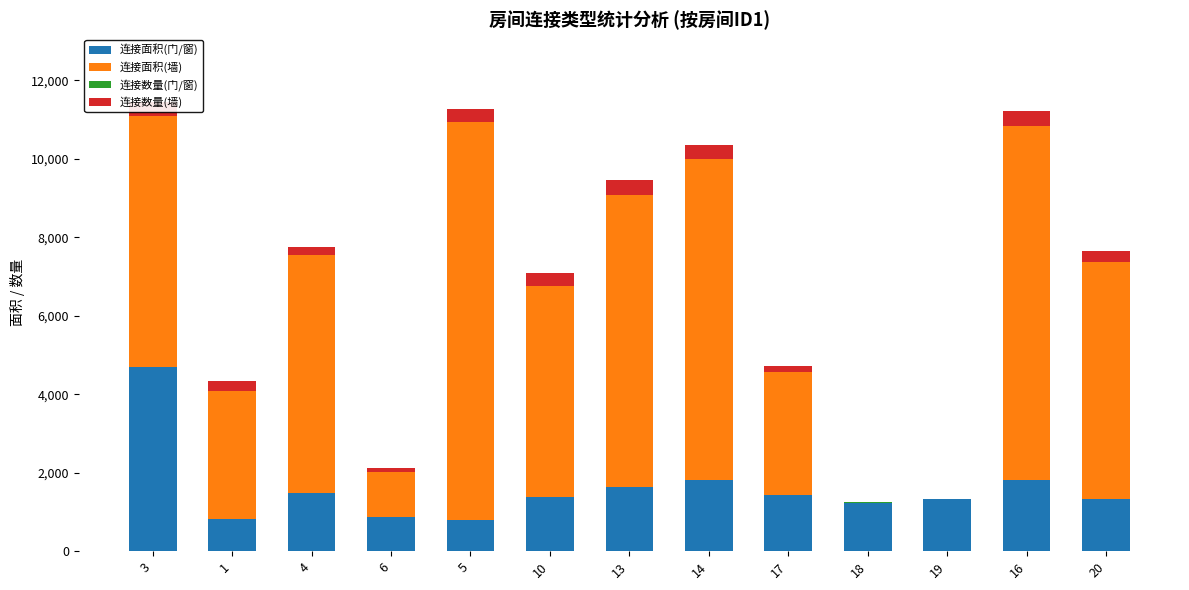

The value of 连接面积(门/窗) at 4 is 2313. True or false?

False